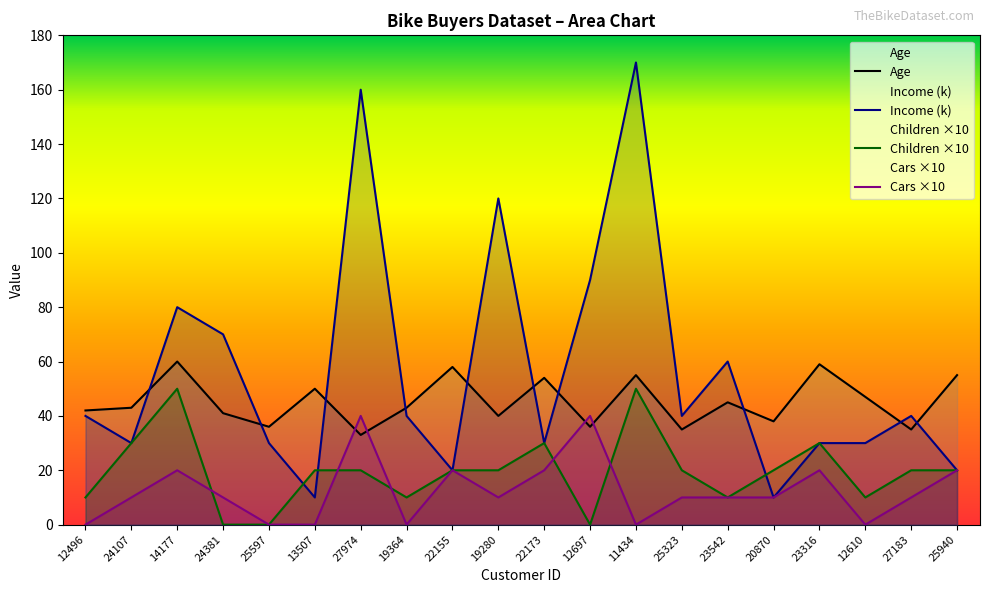

Does the chart have visible grid lines?

No